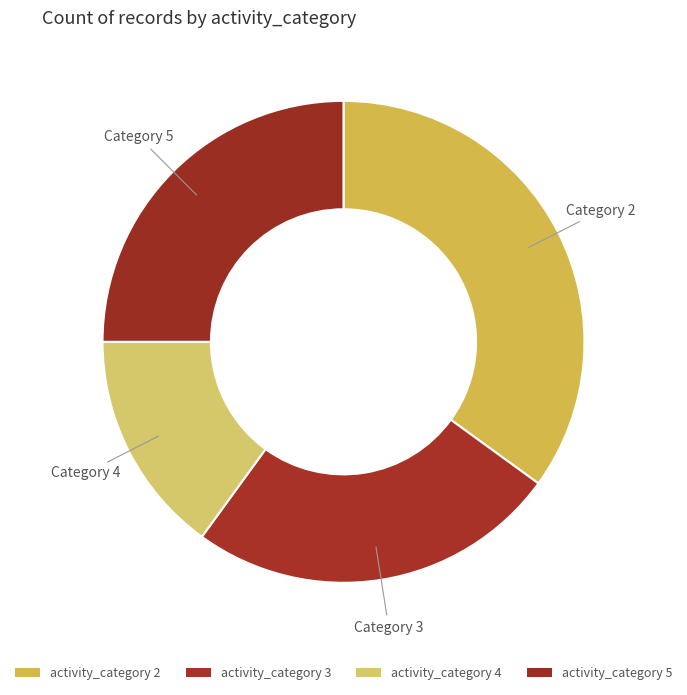

How many slices are in this pie chart?

4